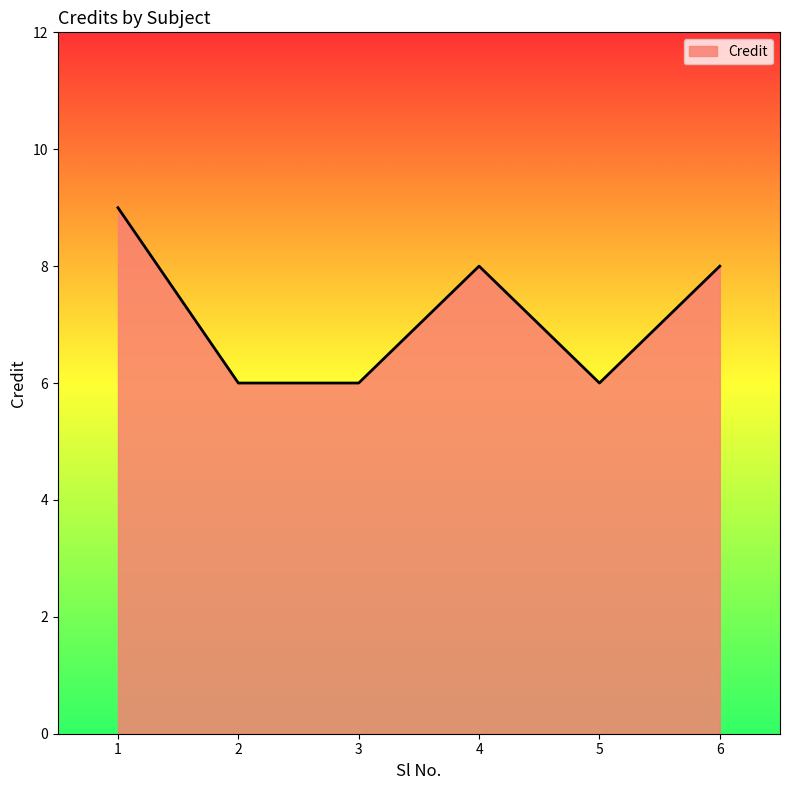

The value at 5 is 10. True or false?

False